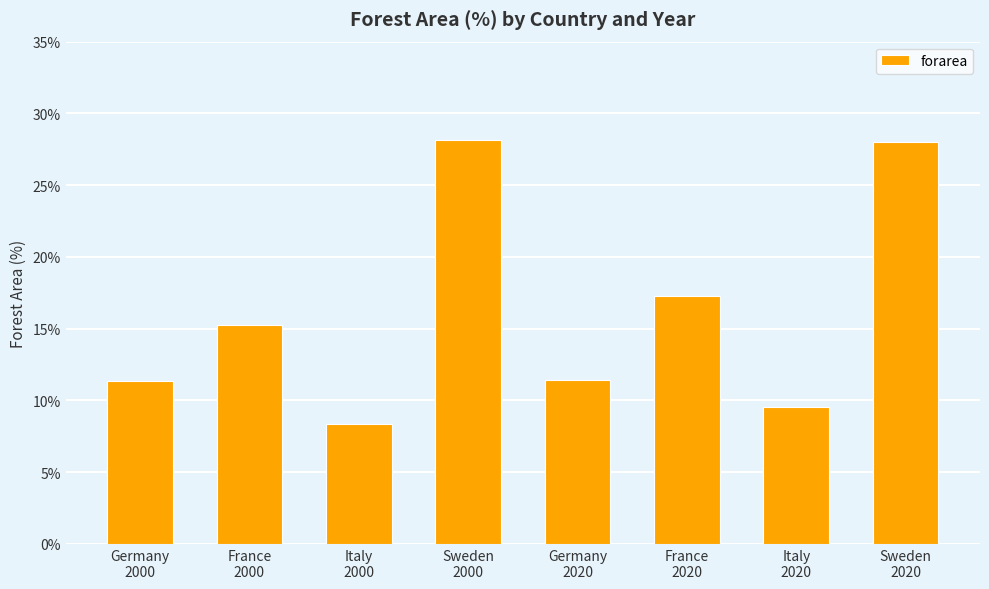

What is the sum of all values?

129.4